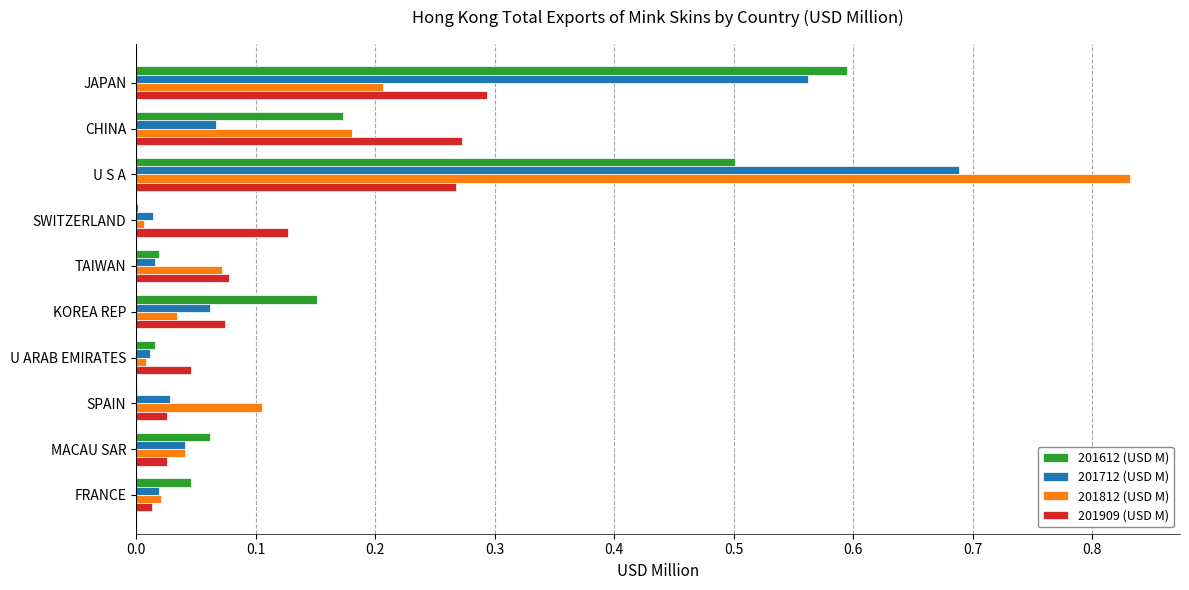

What are all the series names shown in the legend?

201612 (USD M), 201712 (USD M), 201812 (USD M), 201909 (USD M)